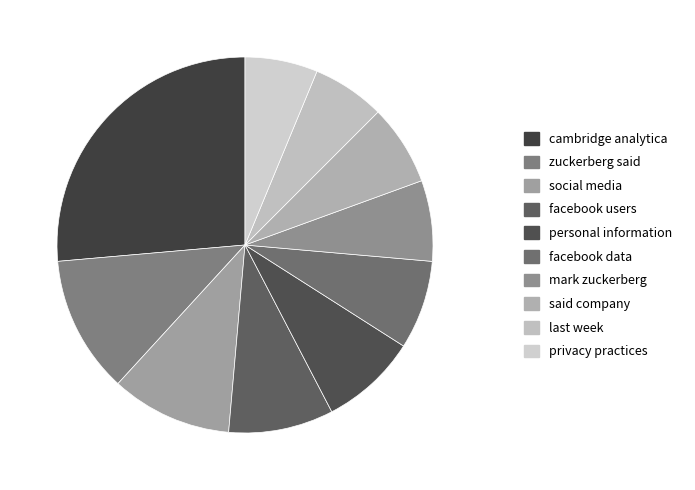

Which slice is the smallest?

last week